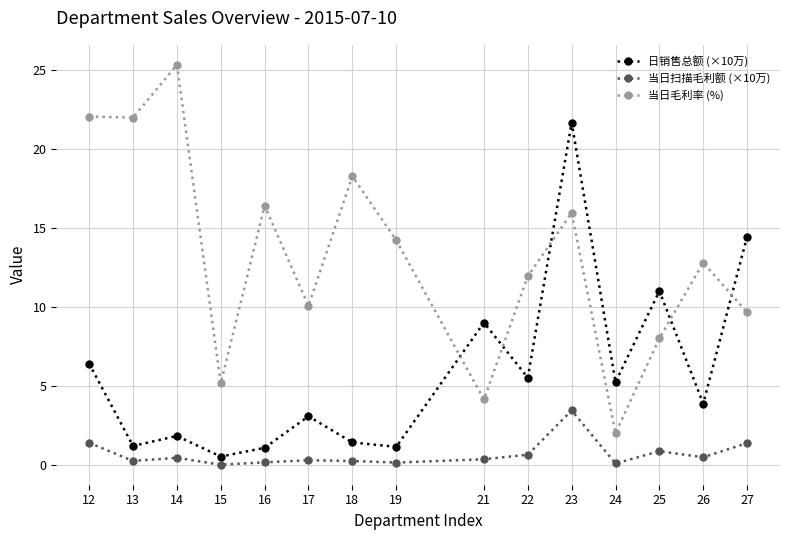

Where is the first local maximum for 日销售总额 (×10万)?

14